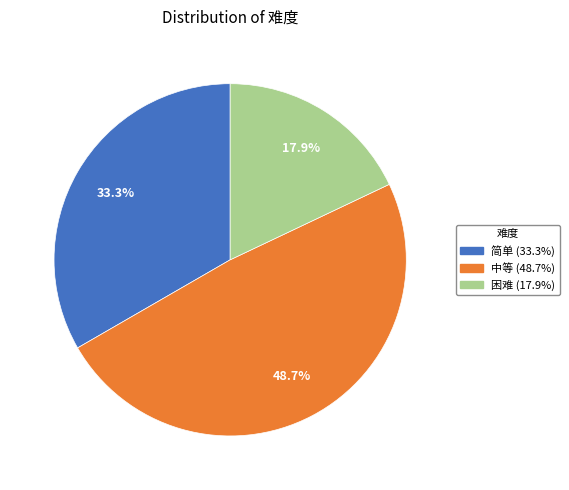

True or false: 中等 accounts for 49% of the total.

True